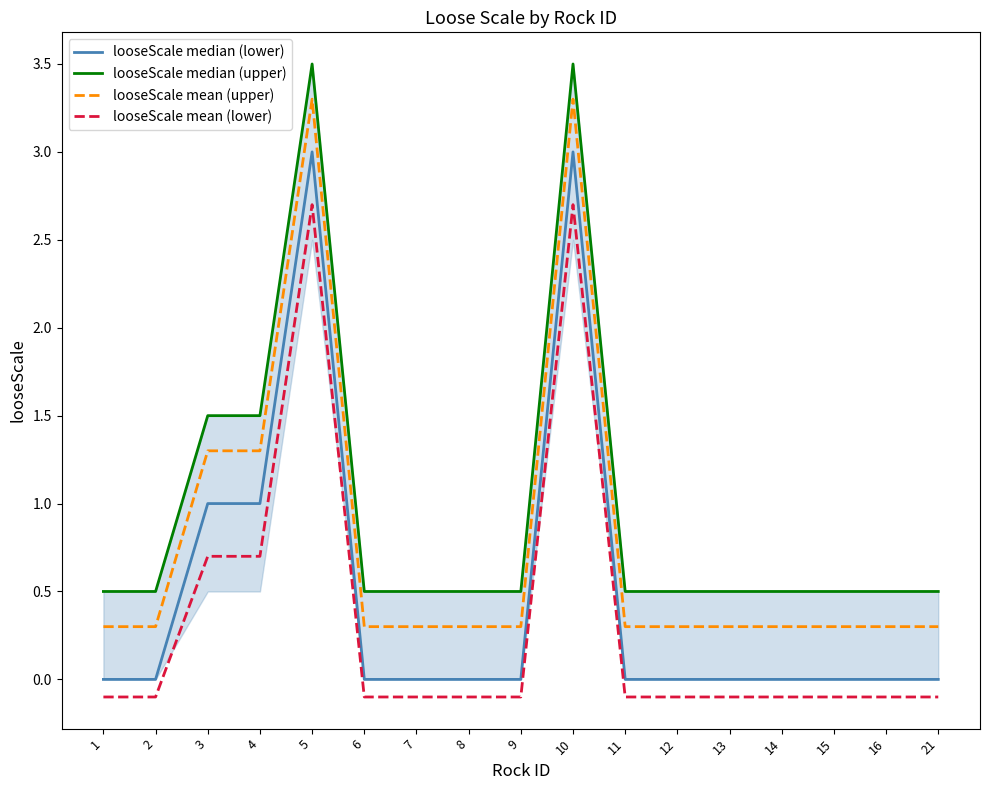

Which series has the largest range (max minus min)?

looseScale median (lower)